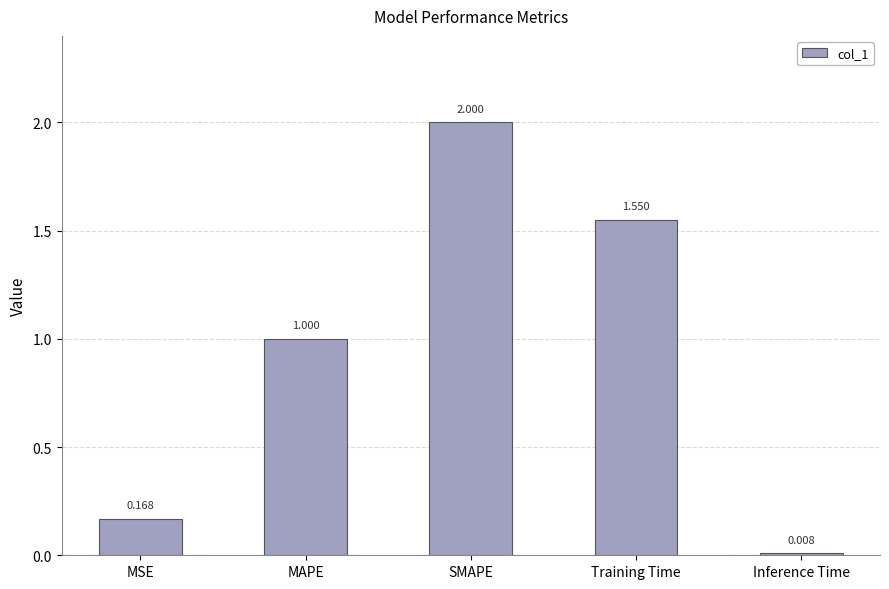

Count the number of values greater than 1.

3